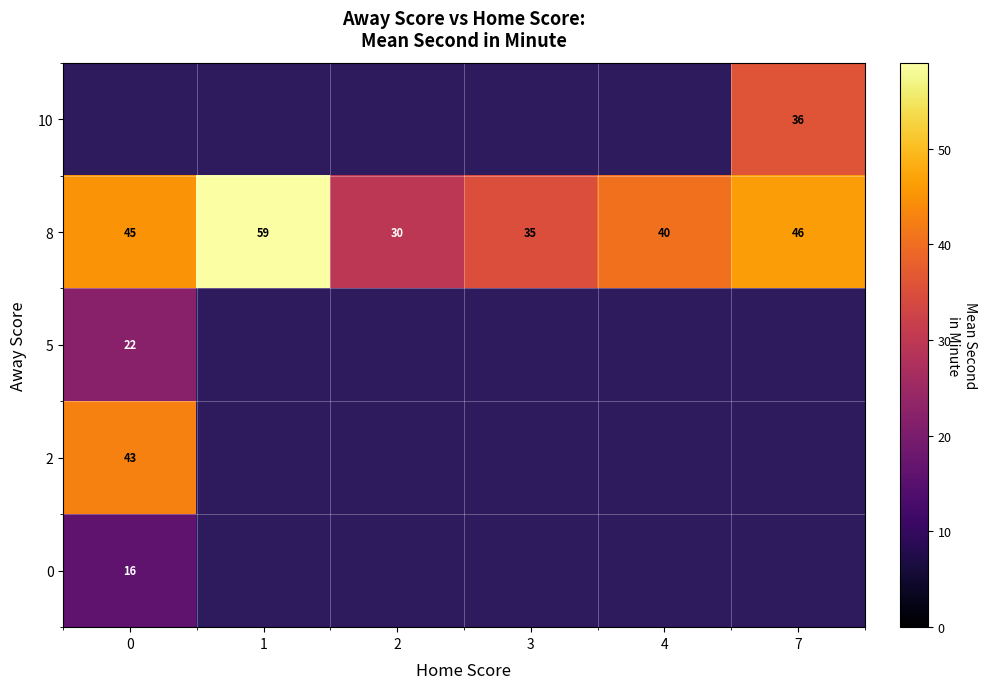

Is it true that 5 equals 14 at 0?

False